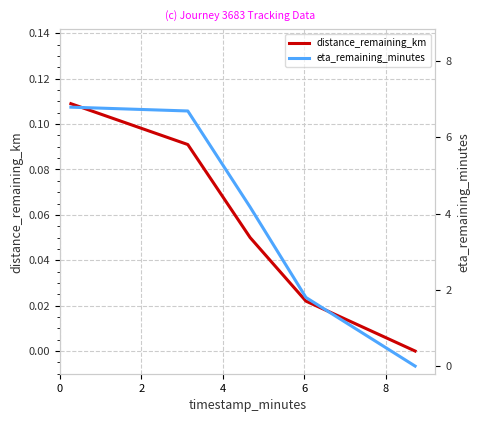

Does the chart display data point markers on the line(s)?

No